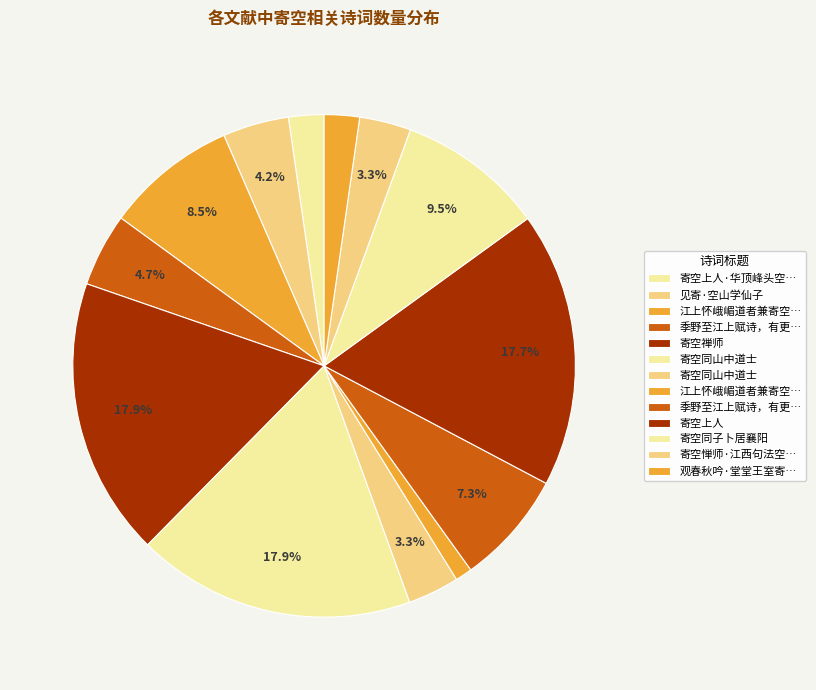

How many segments does this pie chart have?

13